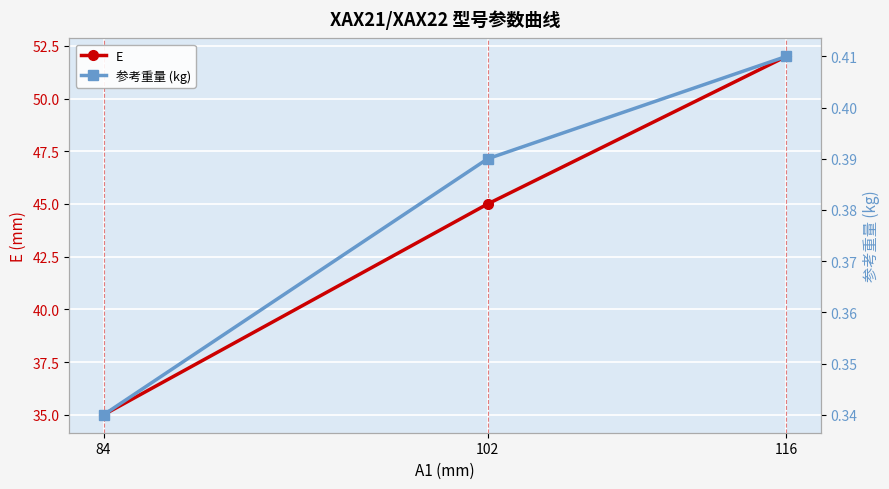

What is the sum of the 参考重量 (kg) values at 116 and 102?

0.8